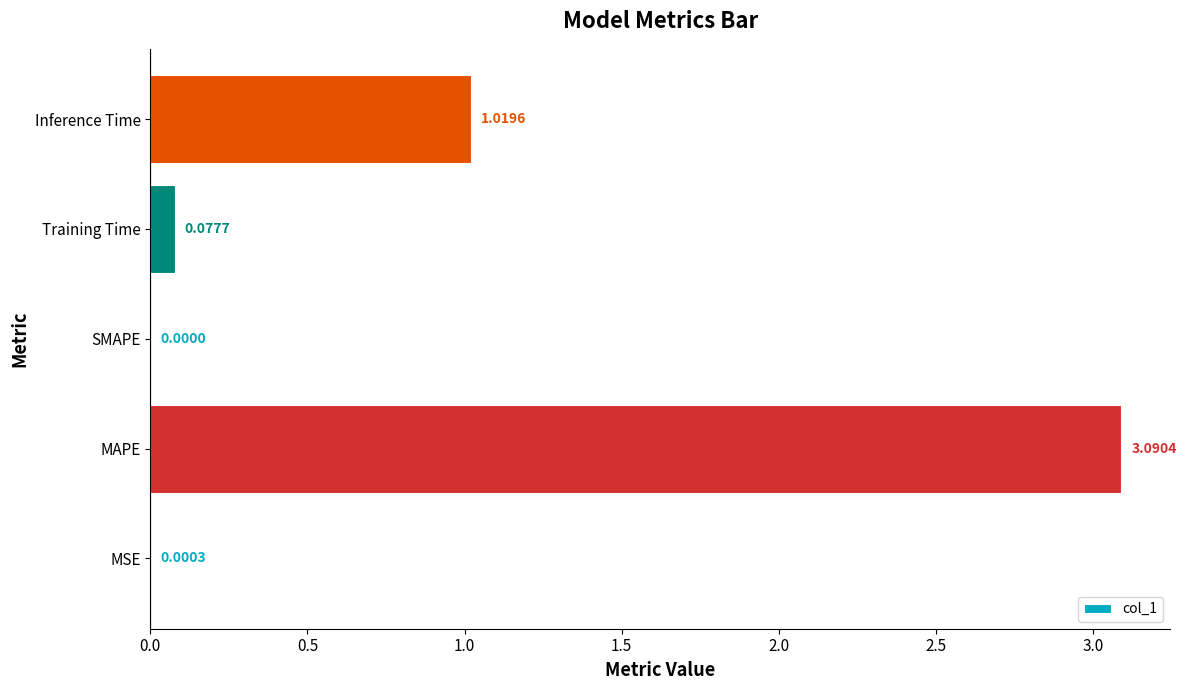

What is the sum of the values at Inference Time and Training Time?

1.1